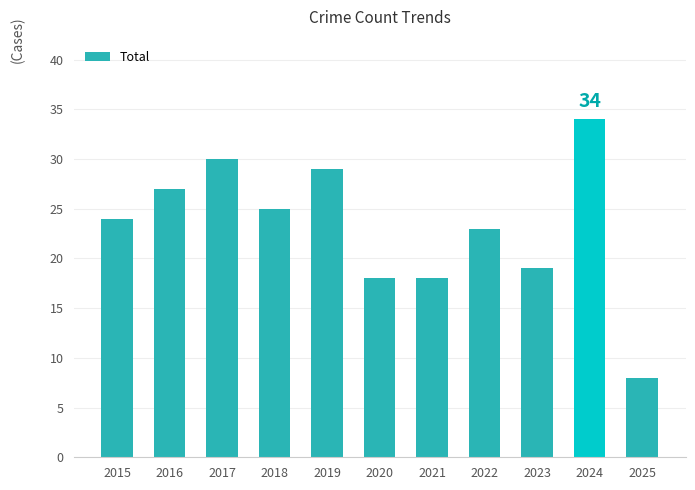

Between 2018 and 2020, which is larger?

2018